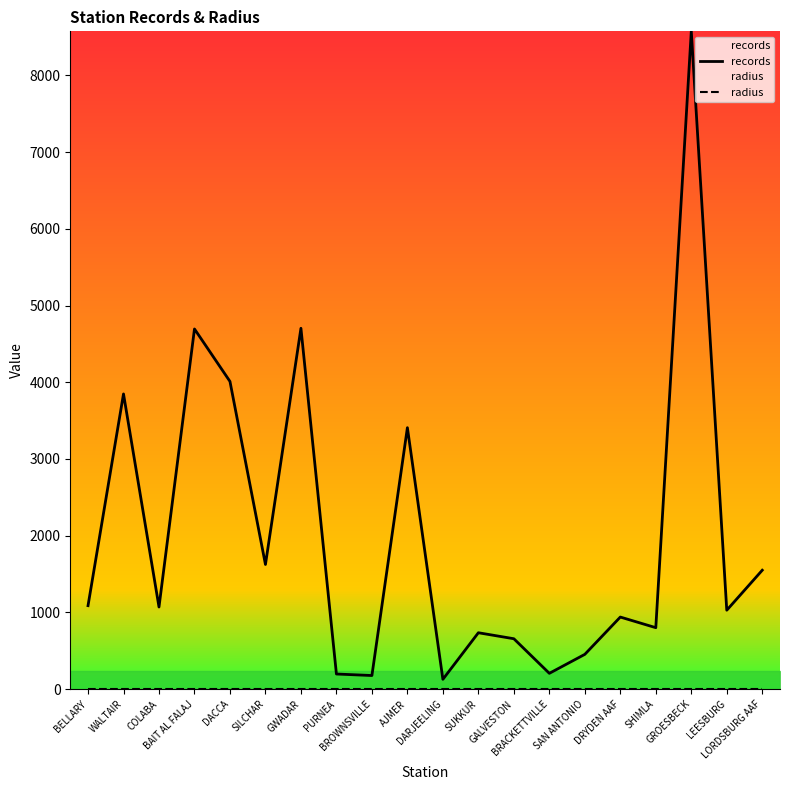

Which series changed the most between COLABA and GALVESTON?

records